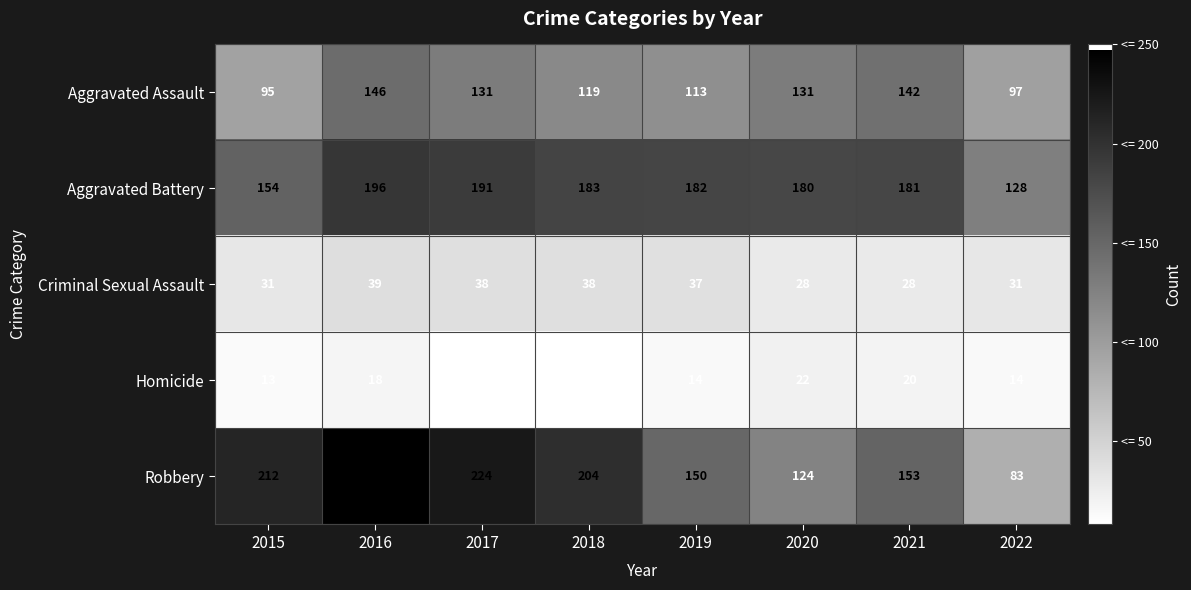

At how many categories does at least one series exceed 64?

8